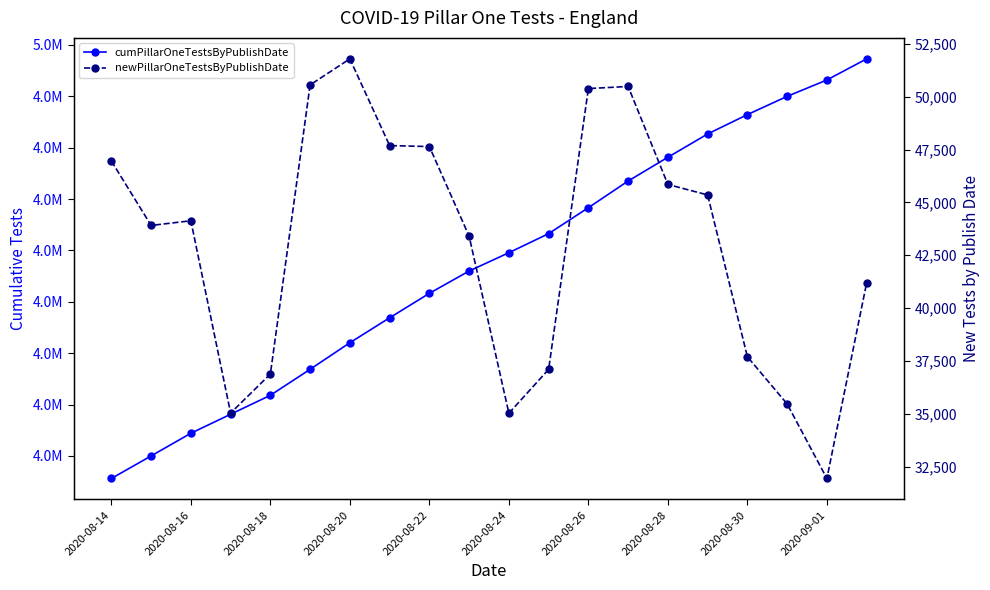

True or false: cumPillarOneTestsByPublishDate and newPillarOneTestsByPublishDate intersect in this chart.

False